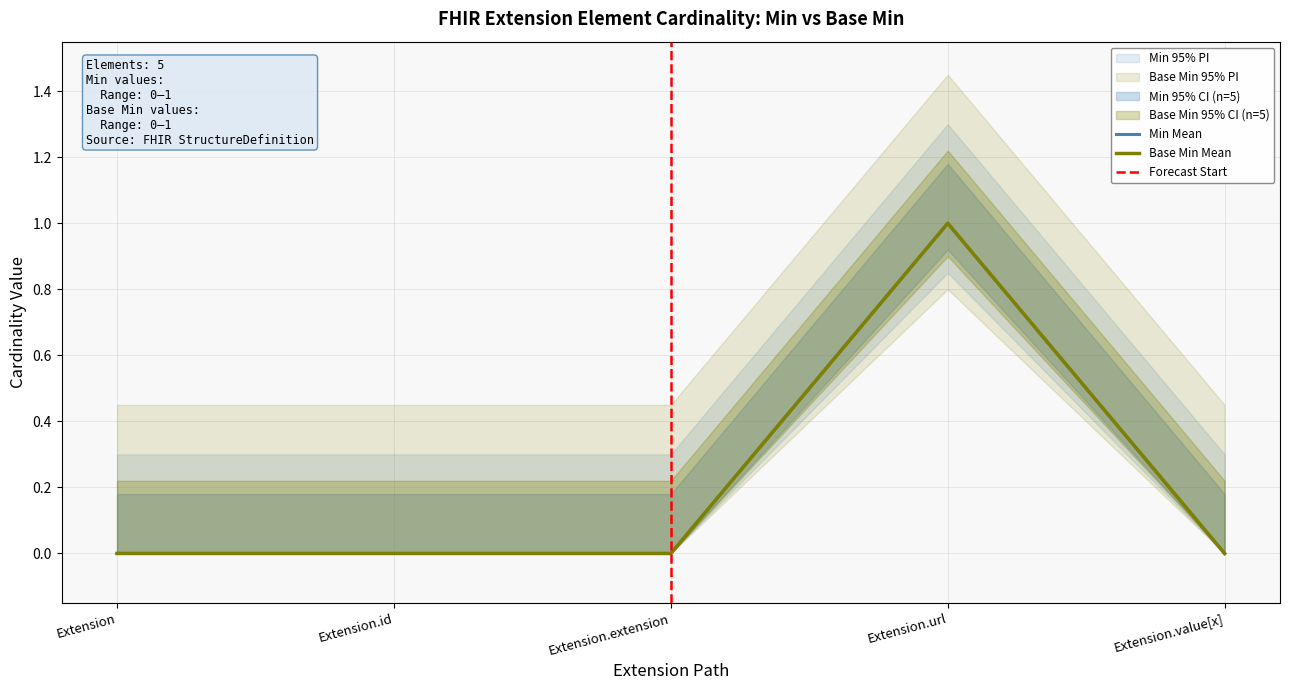

What is the label of the 2nd point from the left?

Extension.id